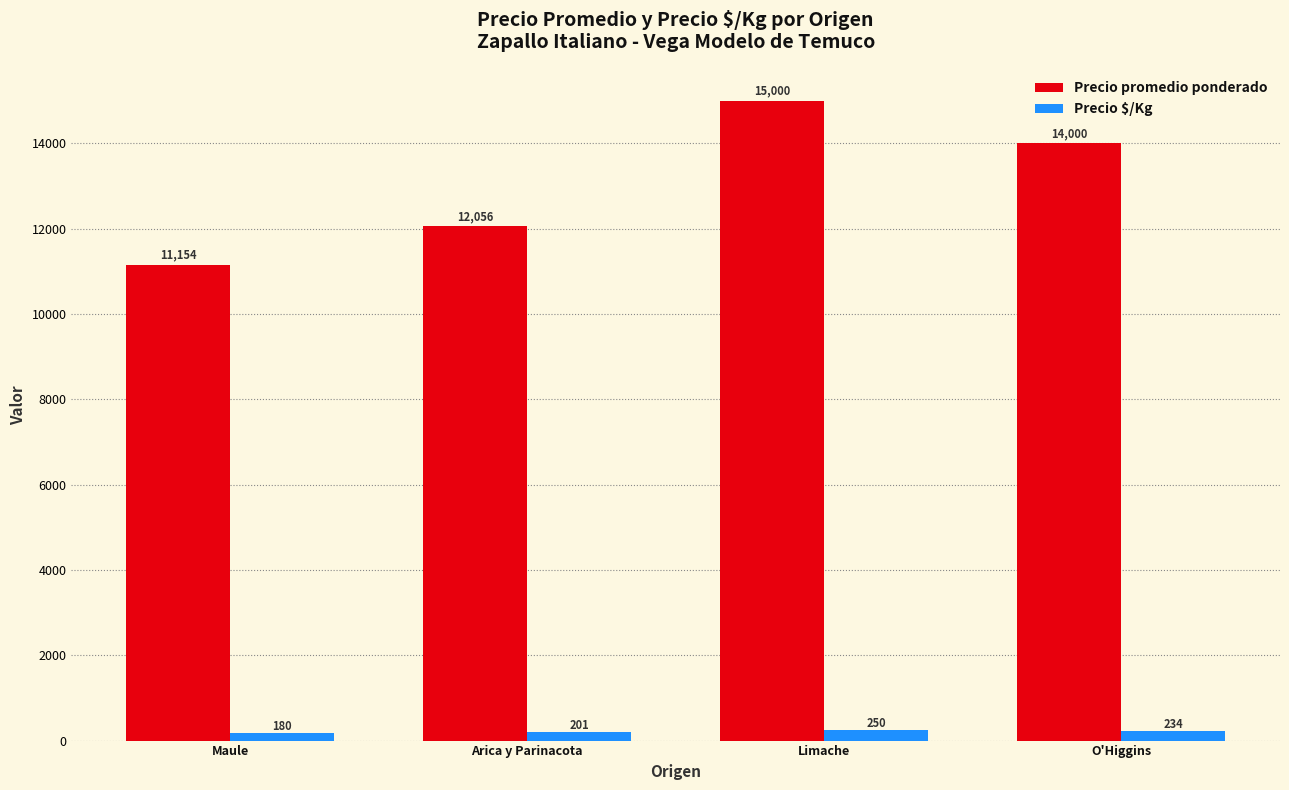

Where does the Precio promedio ponderado series first go above 14000?

Limache